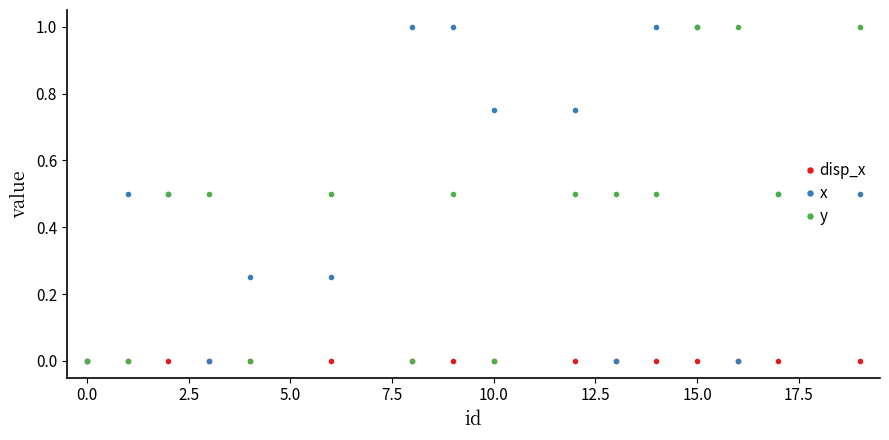

Which series has the largest total across all categories?

x